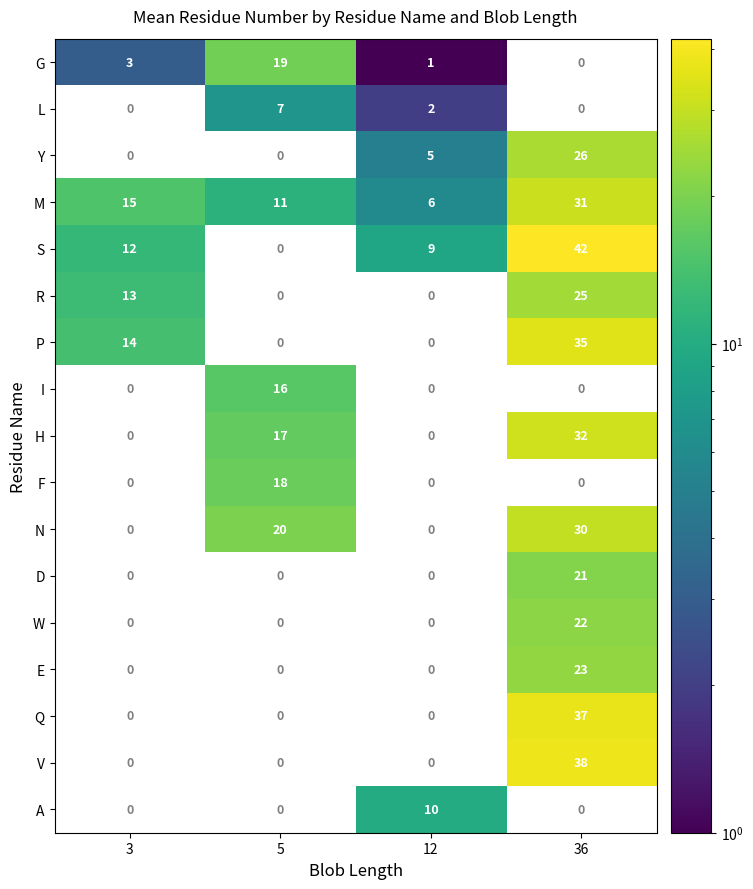

What is the maximum value shown in the chart?

42